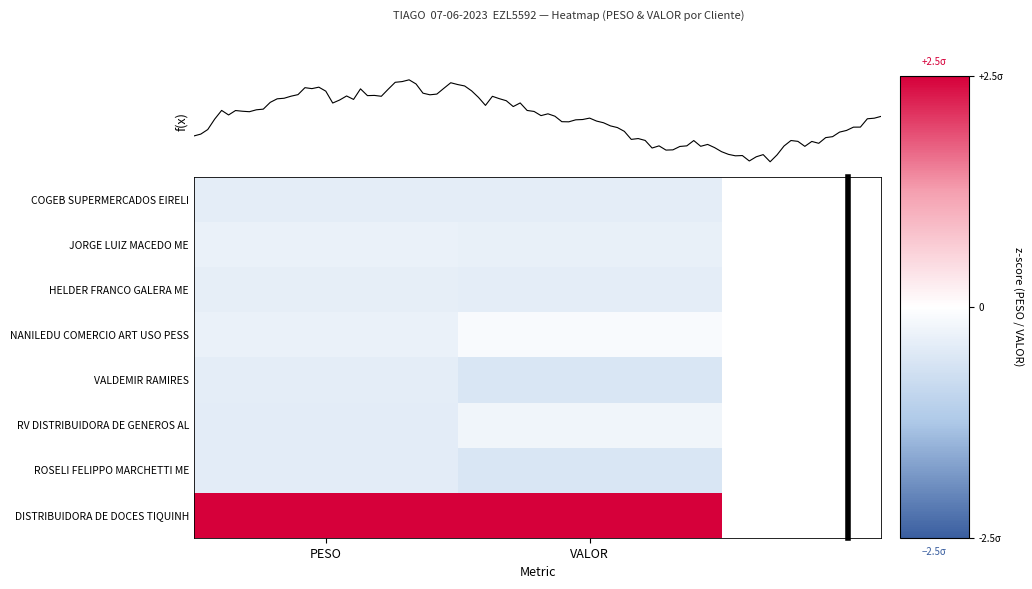

True or false: RV DISTRIBUIDORA DE GENEROS AL has a value of -0.7 at PESO.

False